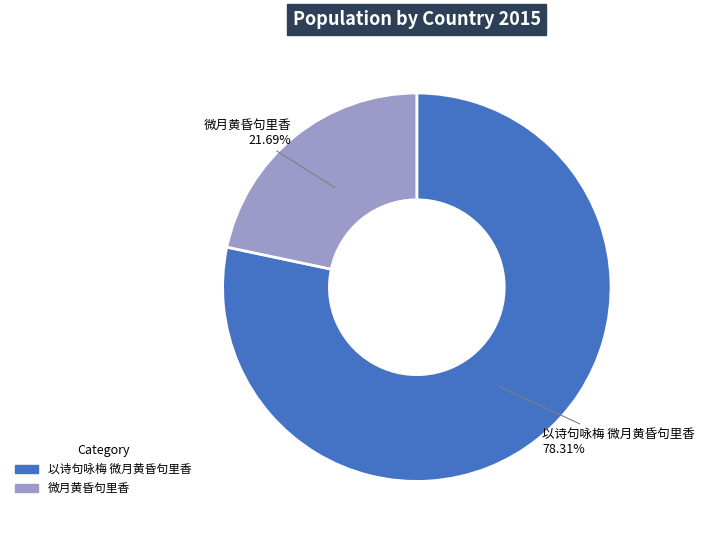

Is there a majority slice in this chart?

Yes